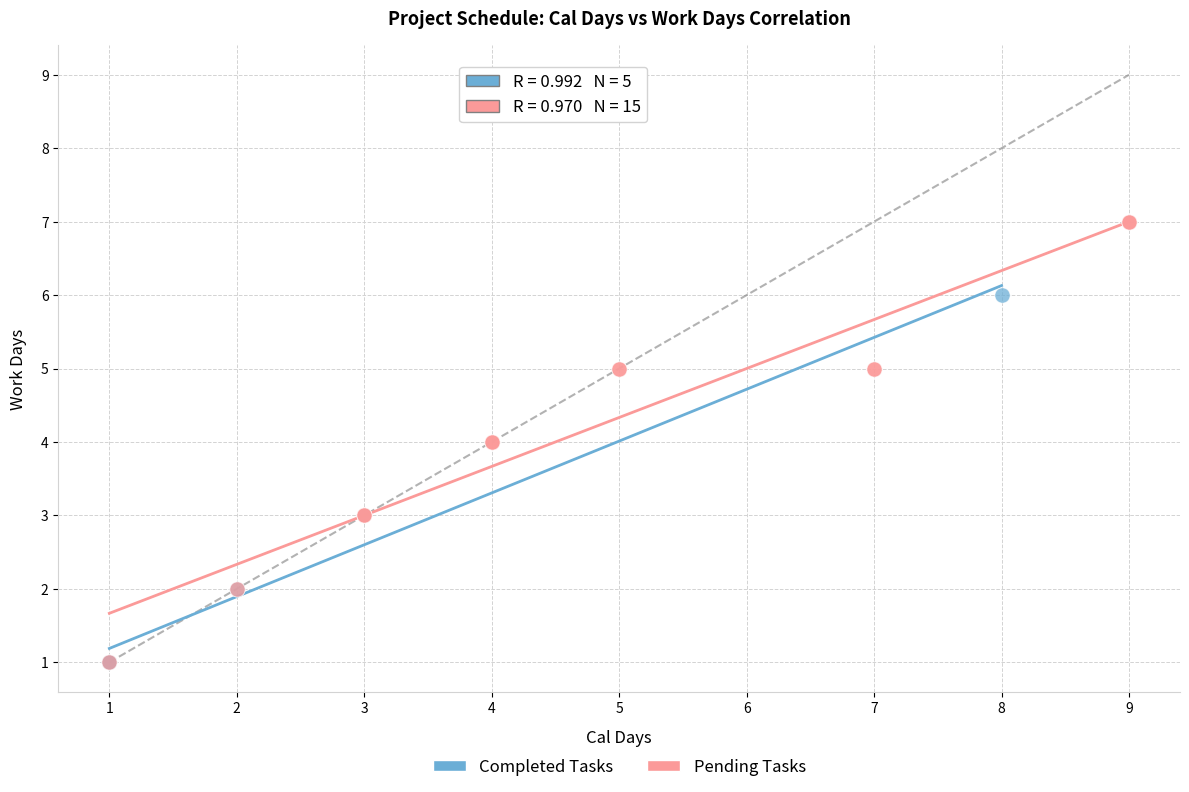

Which series has the widest spread of Y values?

Pending Tasks